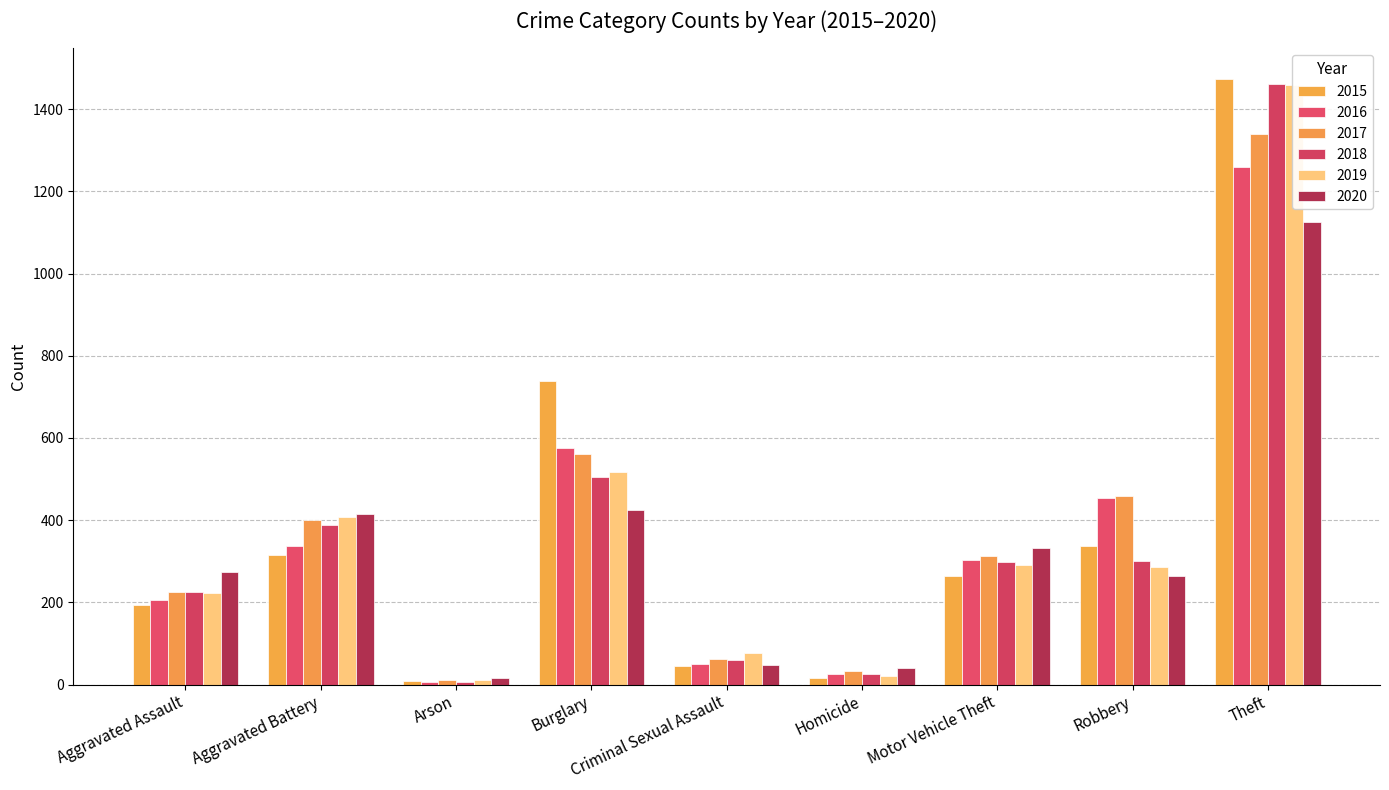

What are all the series names shown in the legend?

2015, 2016, 2017, 2018, 2019, 2020